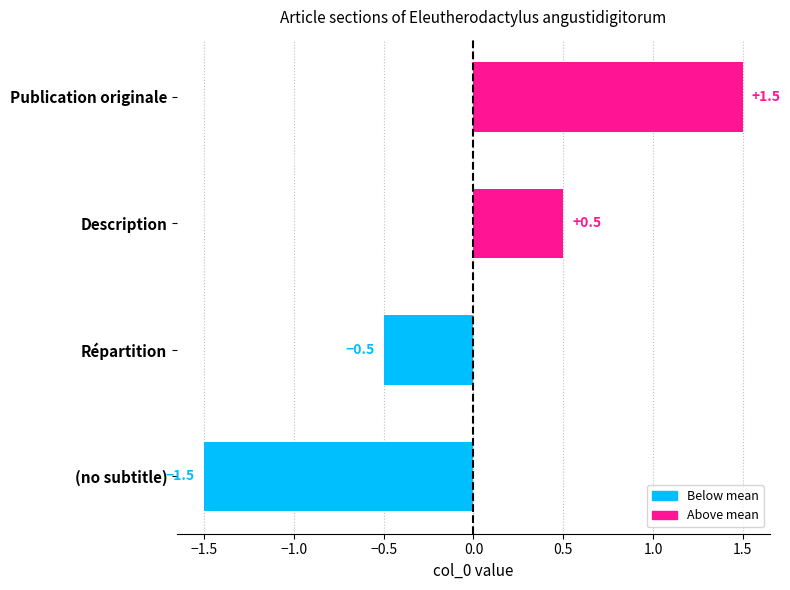

What is the change in value from (no subtitle) to Description?

+2.0